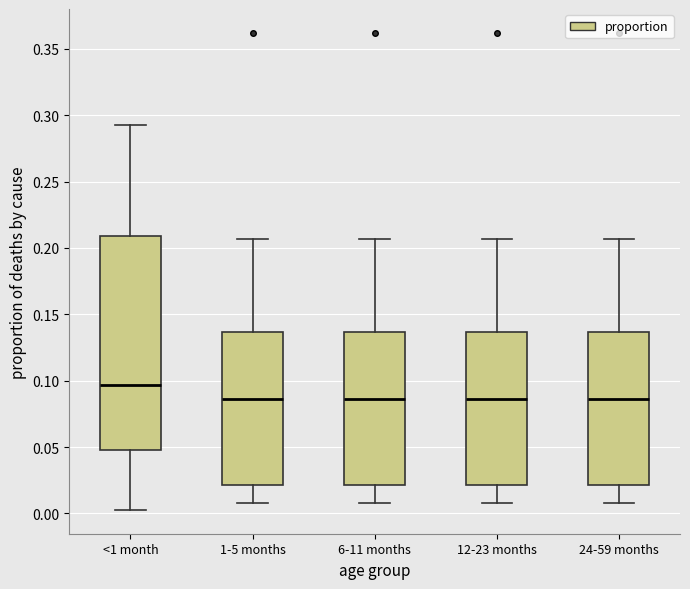

Reading left to right, transcribe this box plot: for each box, give where its median line is, the range the box spans, and where its two whiskers end, as read against the y-axis. The values are not printed on the chart, so give them approximately, as read against the axis.

<1 month: median 0.095, box 0.050 to 0.210, whiskers 0.005 to 0.295
1-5 months: median 0.085, box 0.020 to 0.135, whiskers 0.010 to 0.205
6-11 months: median 0.085, box 0.020 to 0.135, whiskers 0.010 to 0.205
12-23 months: median 0.085, box 0.020 to 0.135, whiskers 0.010 to 0.205
24-59 months: median 0.085, box 0.020 to 0.135, whiskers 0.010 to 0.205